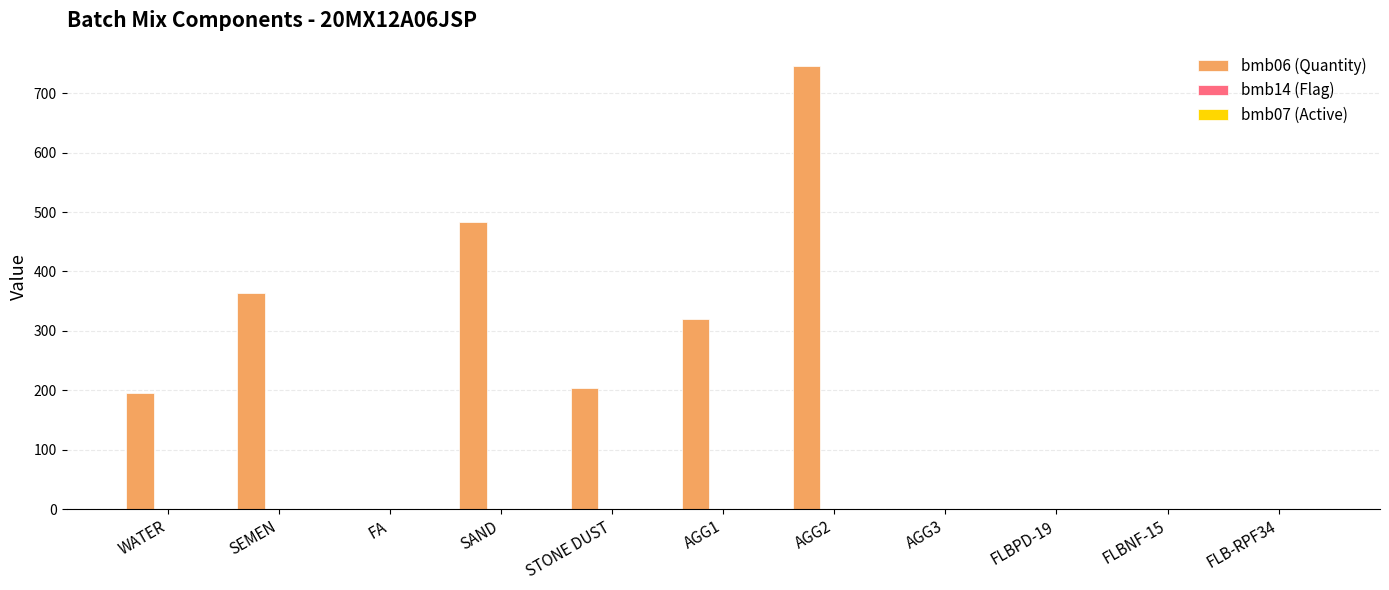

At which category is the sum across all series the highest?

AGG2